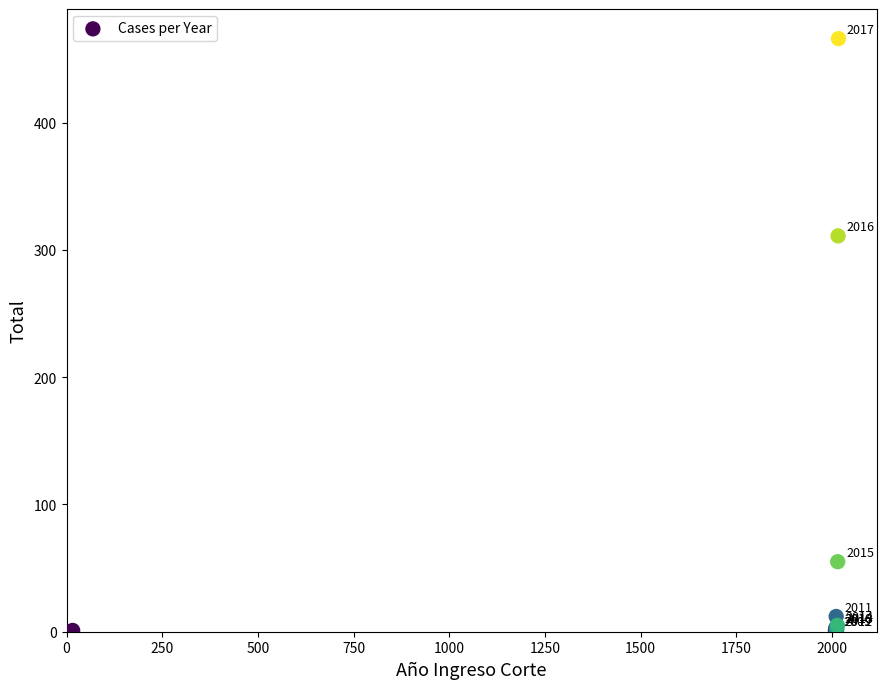

What Y value in the scatter plot is closest to 233?

311